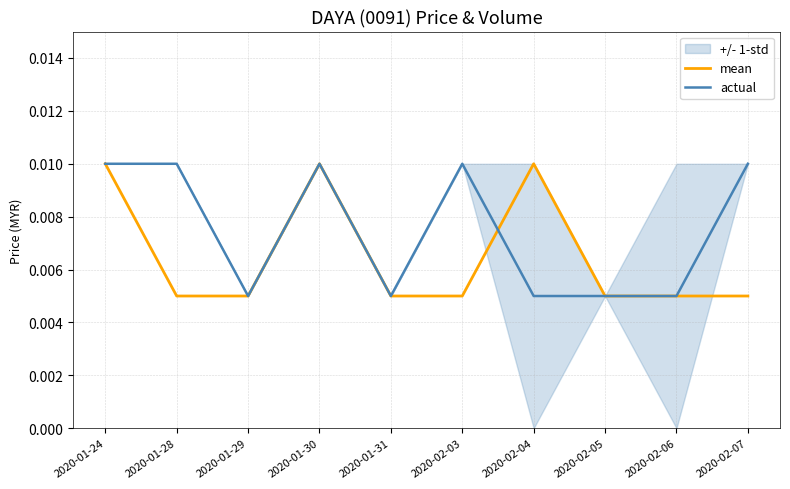

Rank the series at 2020-01-30 from highest to lowest value.

mean, actual